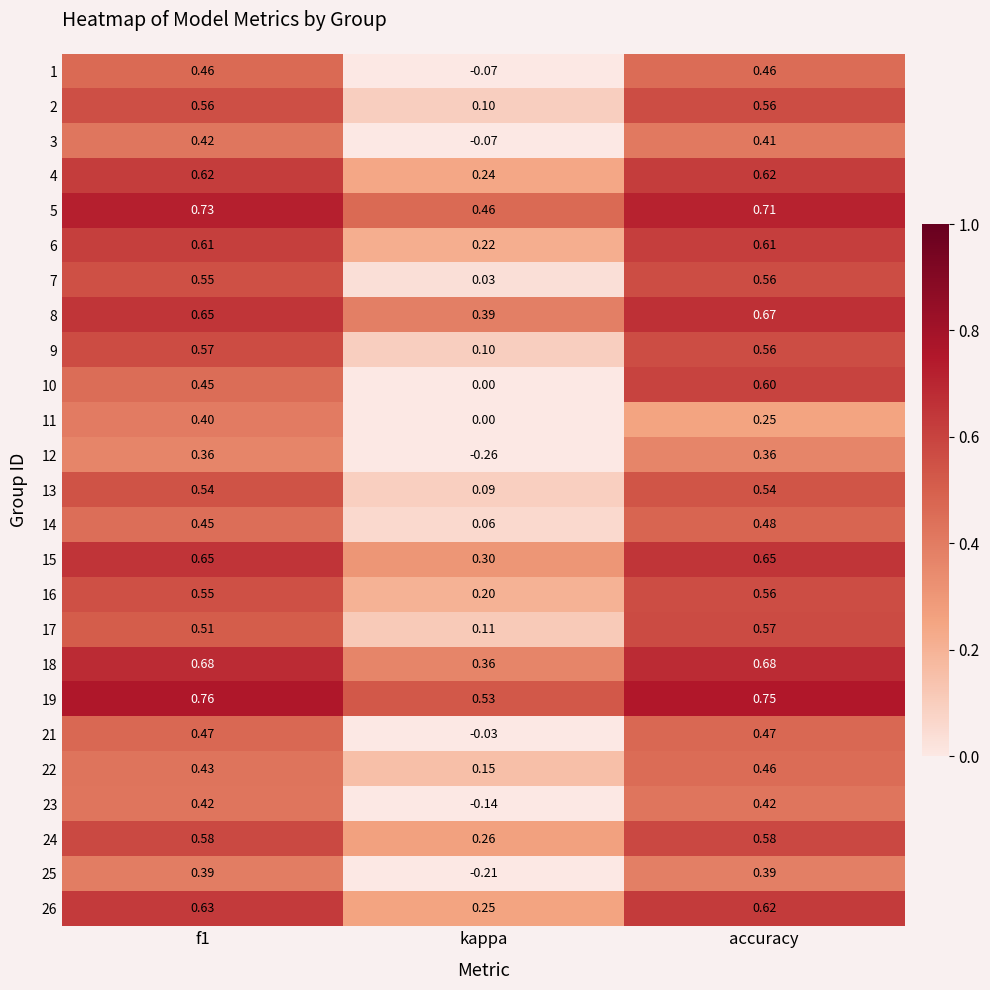

At which label is 24 closest to 0?

kappa